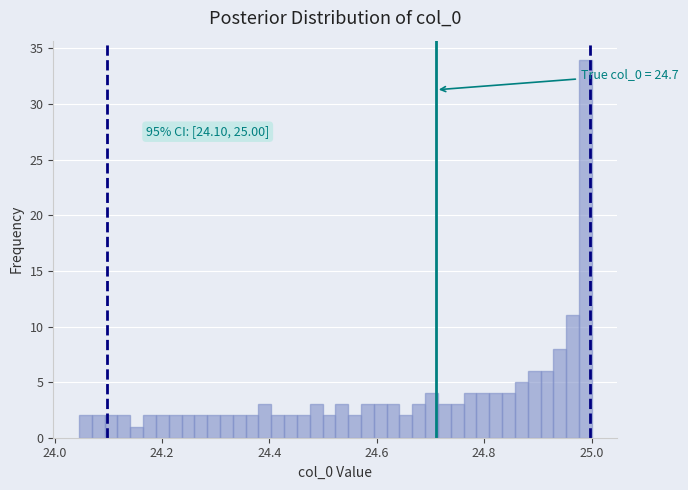

Read against the x-axis, roughly where is the centre of the tallest bar?

24.98